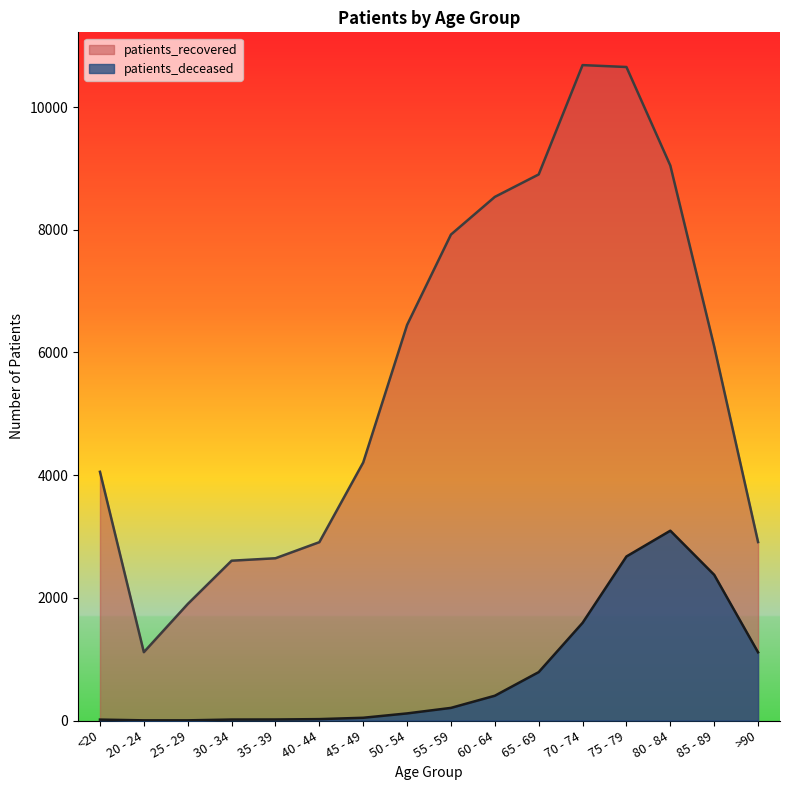

Does the chart display data point markers on the line(s)?

No